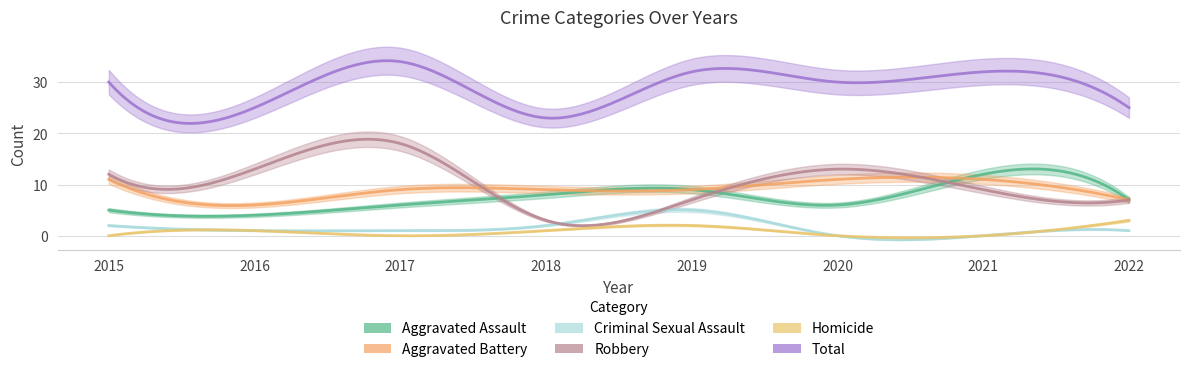

What are all the series names shown in the legend?

Aggravated Assault, Aggravated Battery, Criminal Sexual Assault, Homicide, Robbery, Total